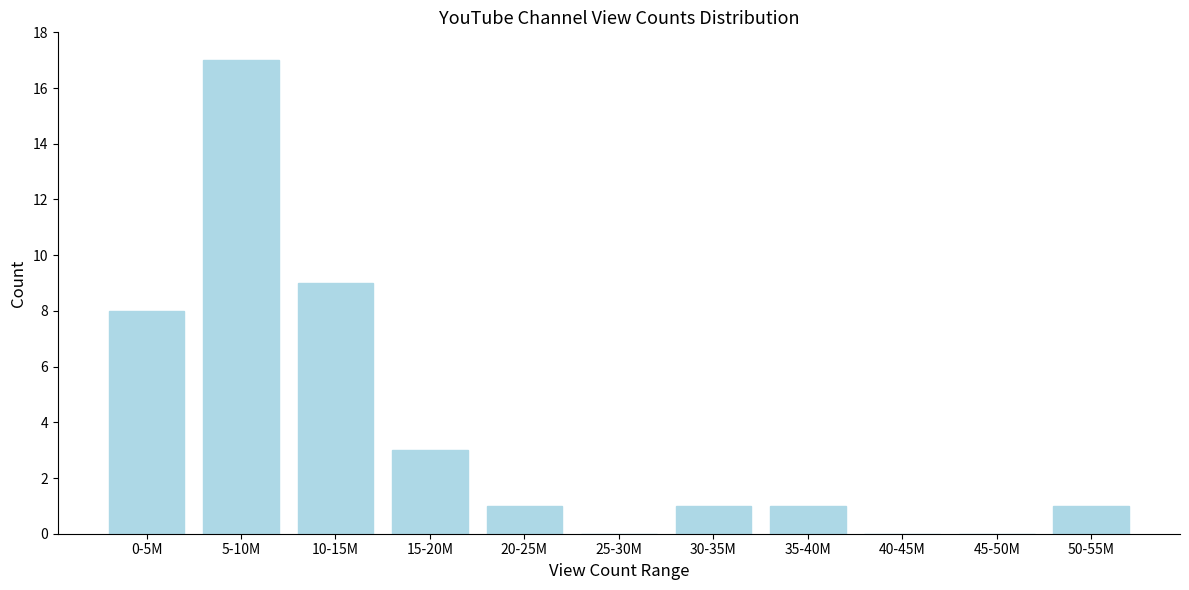

Reading left to right, list all the values displayed in this chart.

0-5M=8	5-10M=17	10-15M=9	15-20M=3	20-25M=1	25-30M=0	30-35M=1	35-40M=1	40-45M=0	45-50M=0	50-55M=1